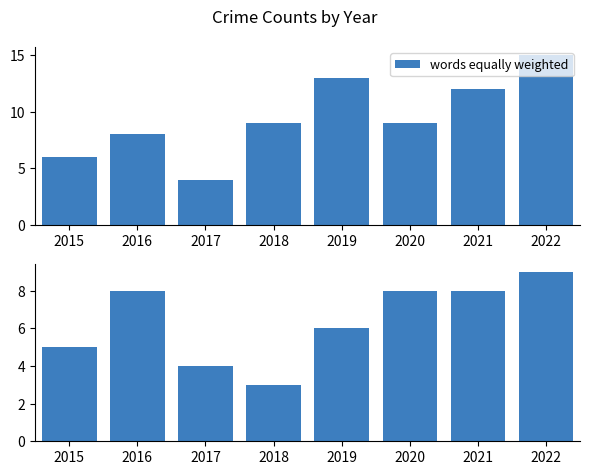

Reading right to left, extract all data points from this chart.

words equally weighted: 15	12	9	13	9	4	8	6
Robbery: 9	8	8	6	3	4	8	5